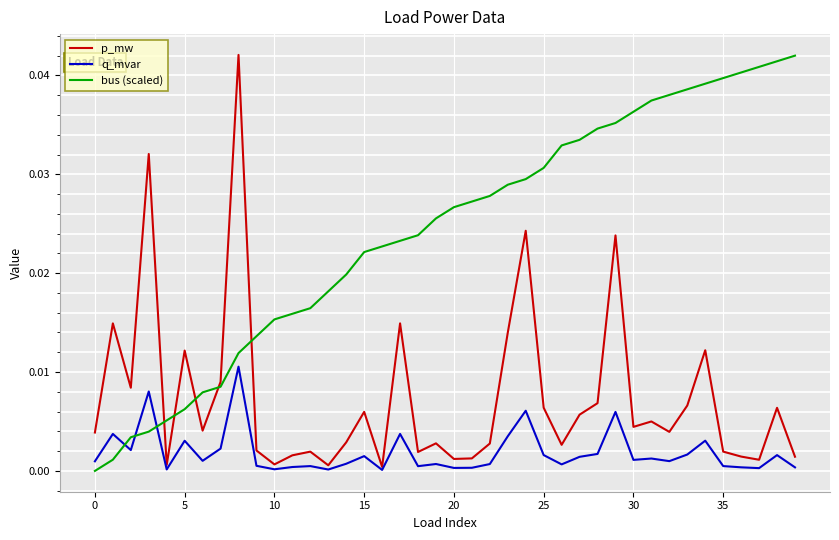

At how many categories does at least one series exceed 0?

40